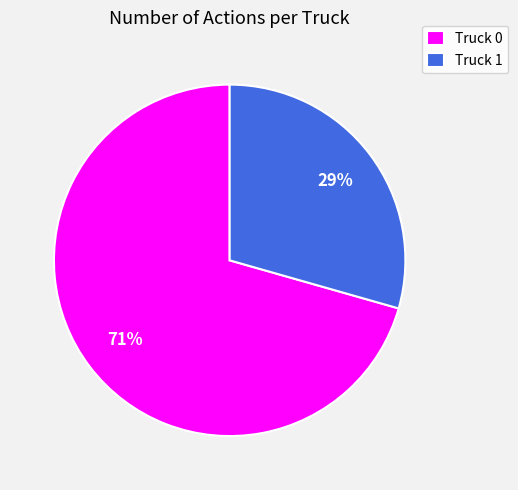

Is it true that Truck 1 is 29% of the pie?

True